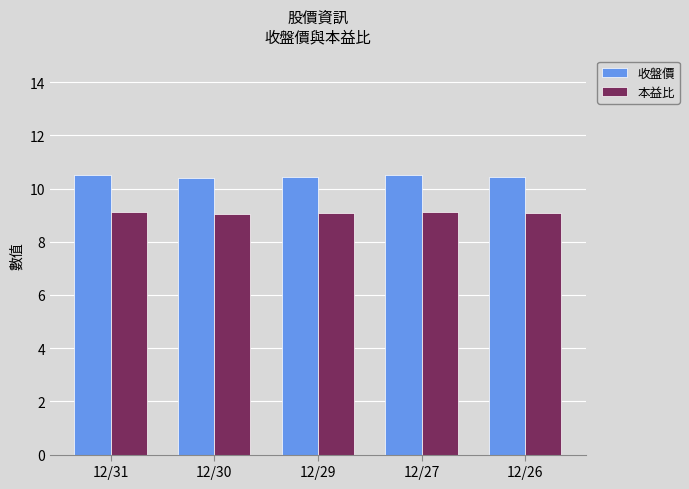

What is the smallest value displayed?

9.0